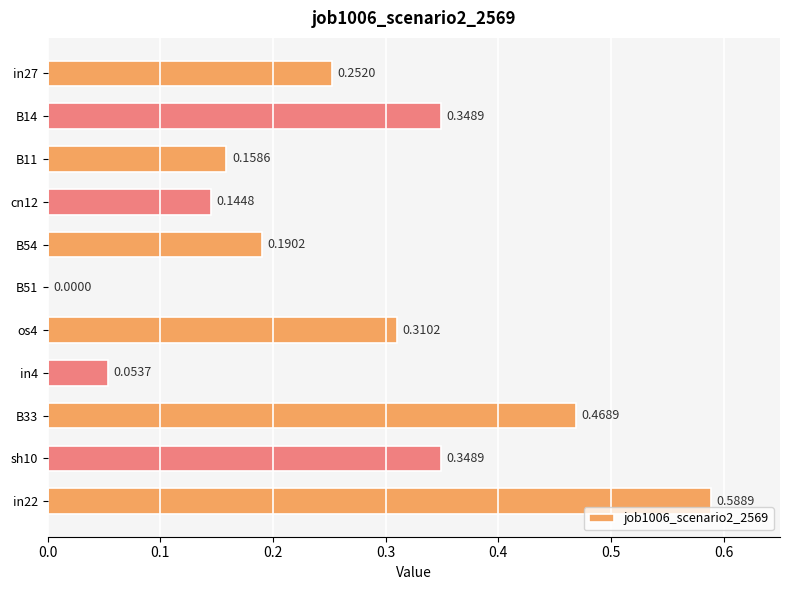

What is the change in value from B33 to in22?

+0.1